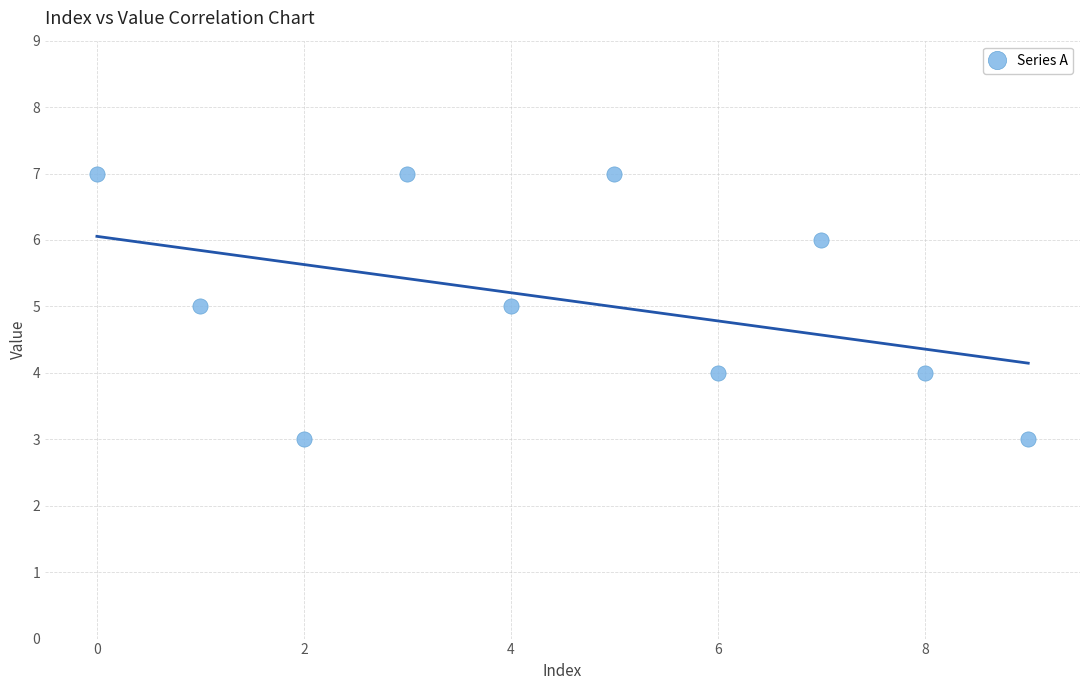

What is the range of Y values (max minus min)?

4